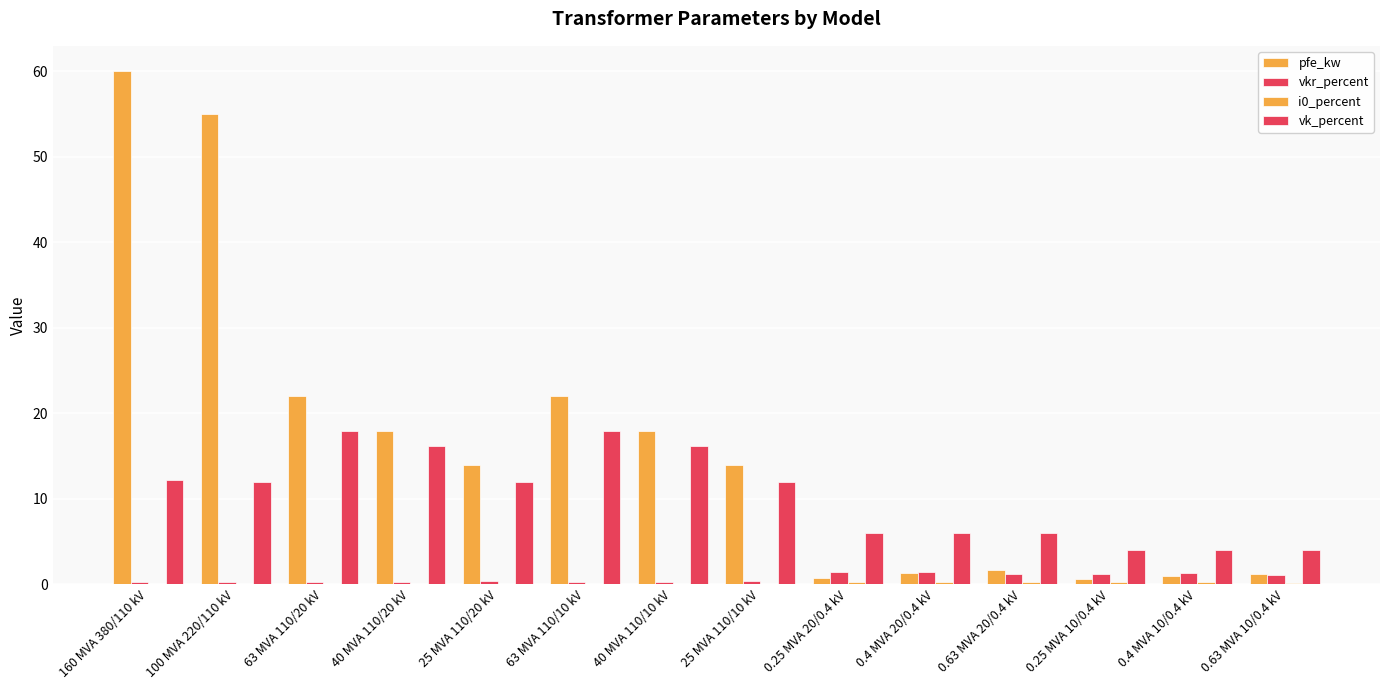

How many groups of bars are there?

14